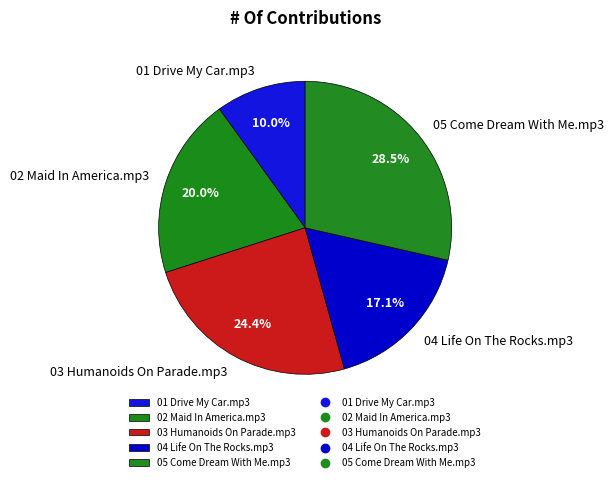

Which slice is the largest?

05 Come Dream With Me.mp3